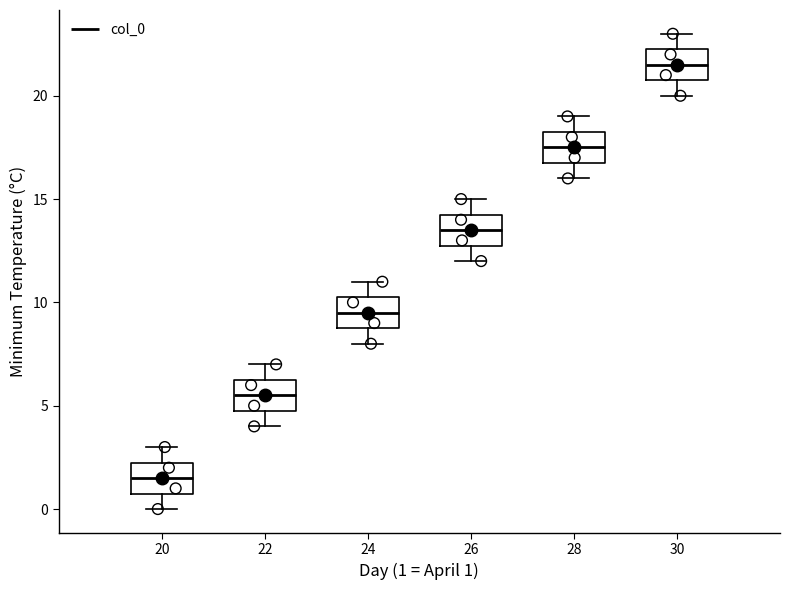

Which box's median line is the lowest?

20